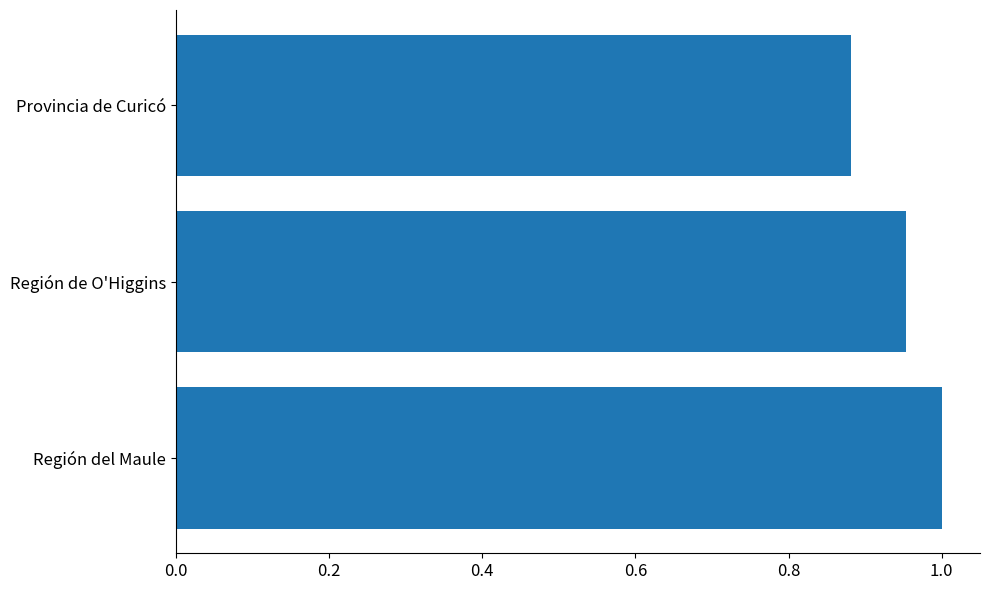

How many series are shown in this chart?

1